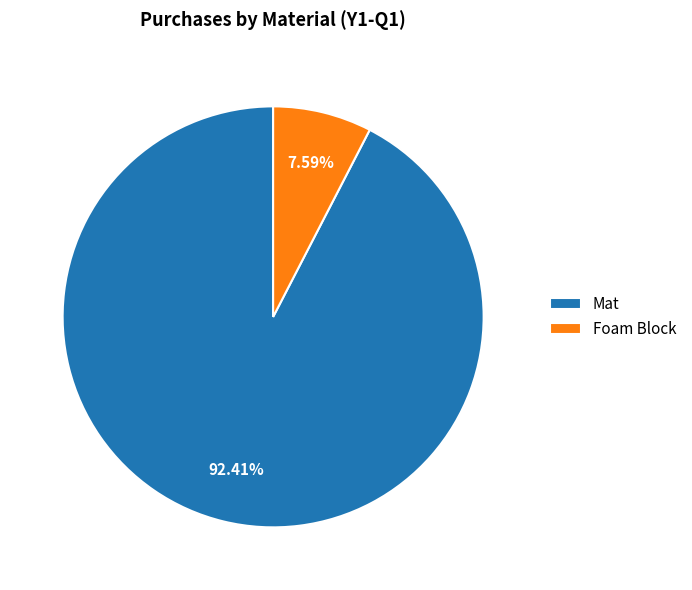

How many slices are in this pie chart?

2